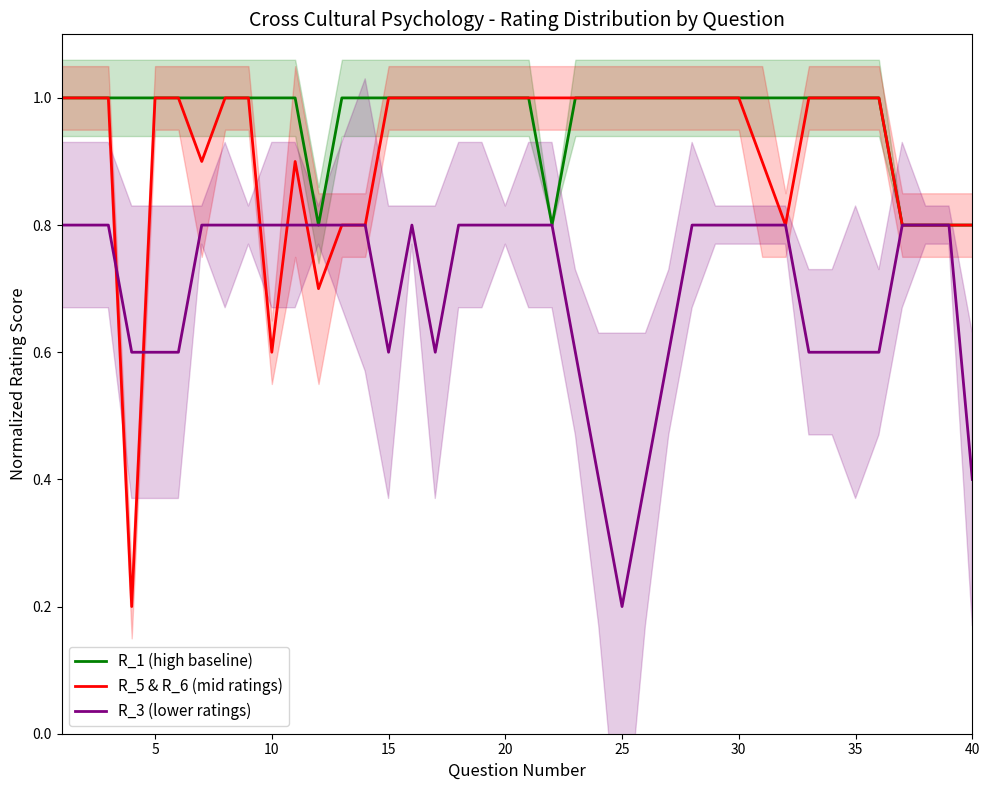

Is it true that R_3 (lower ratings) equals 0.8 at 30?

True